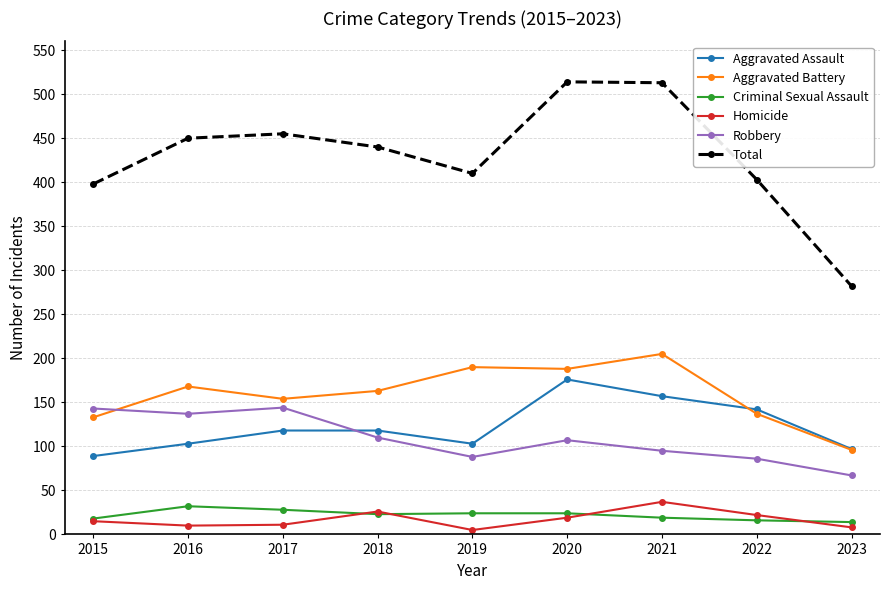

What is the difference between the highest and lowest values at 2021?

494